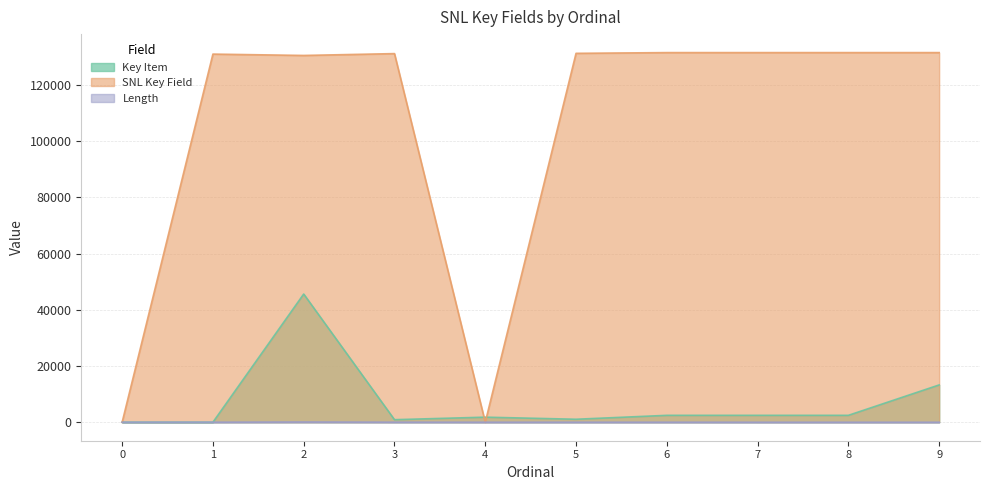

Where is Length nearest to the value 40?

3